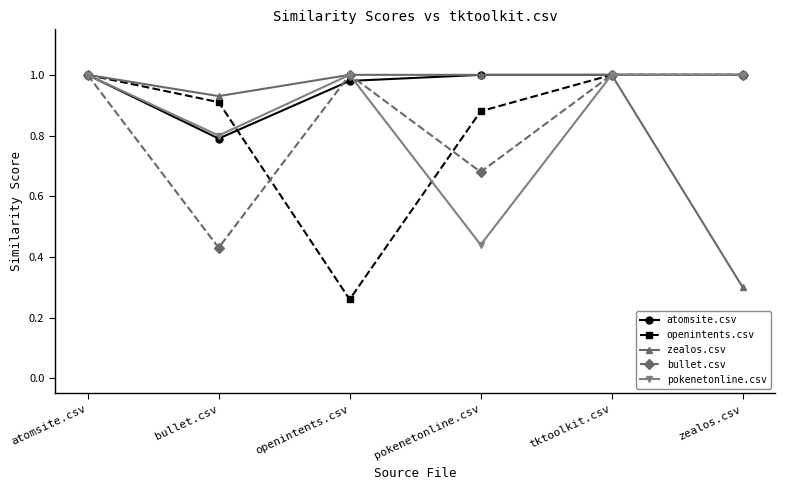

At how many categories does at least one series exceed 0?

6